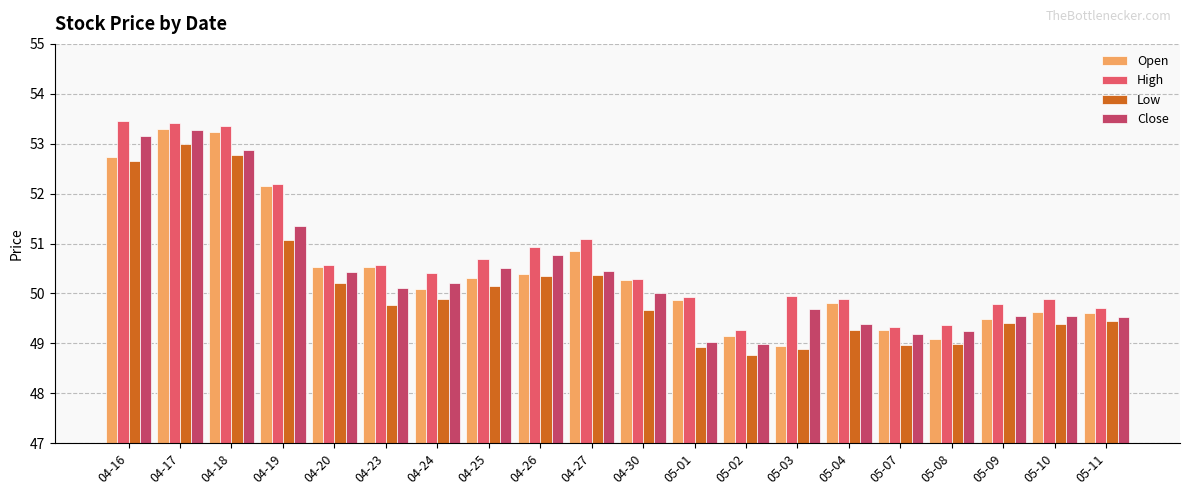

Count the number of data series in this chart.

4